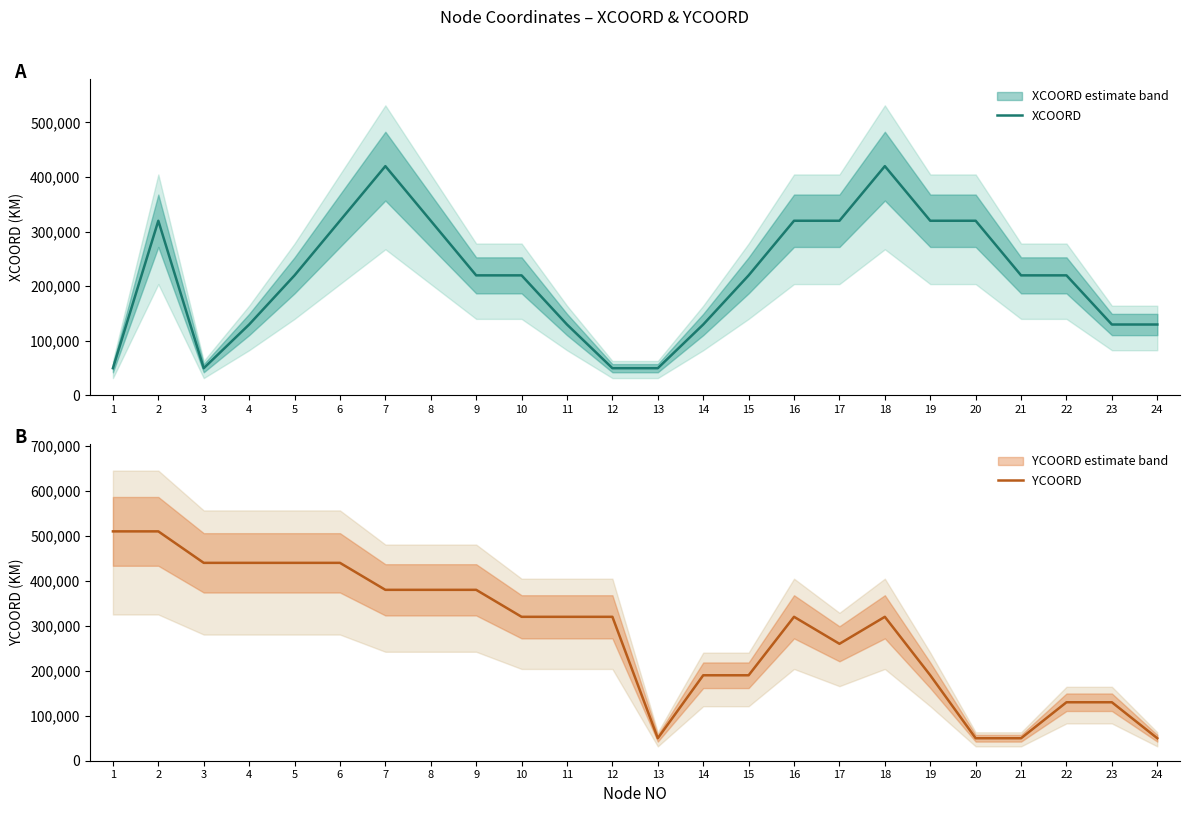

Reading right to left, transcribe all the data shown in this chart.

XCOORD: 130000	130000	220000	220000	320000	320000	420000	320000	320000	220000	130000	50000	50000	130000	220000	220000	320000	420000	320000	220000	130000	50000	320000	50000
YCOORD: 50000	130000	130000	50000	50000	190000	320000	260000	320000	190000	190000	50000	320000	320000	320000	380000	380000	380000	440000	440000	440000	440000	510000	510000